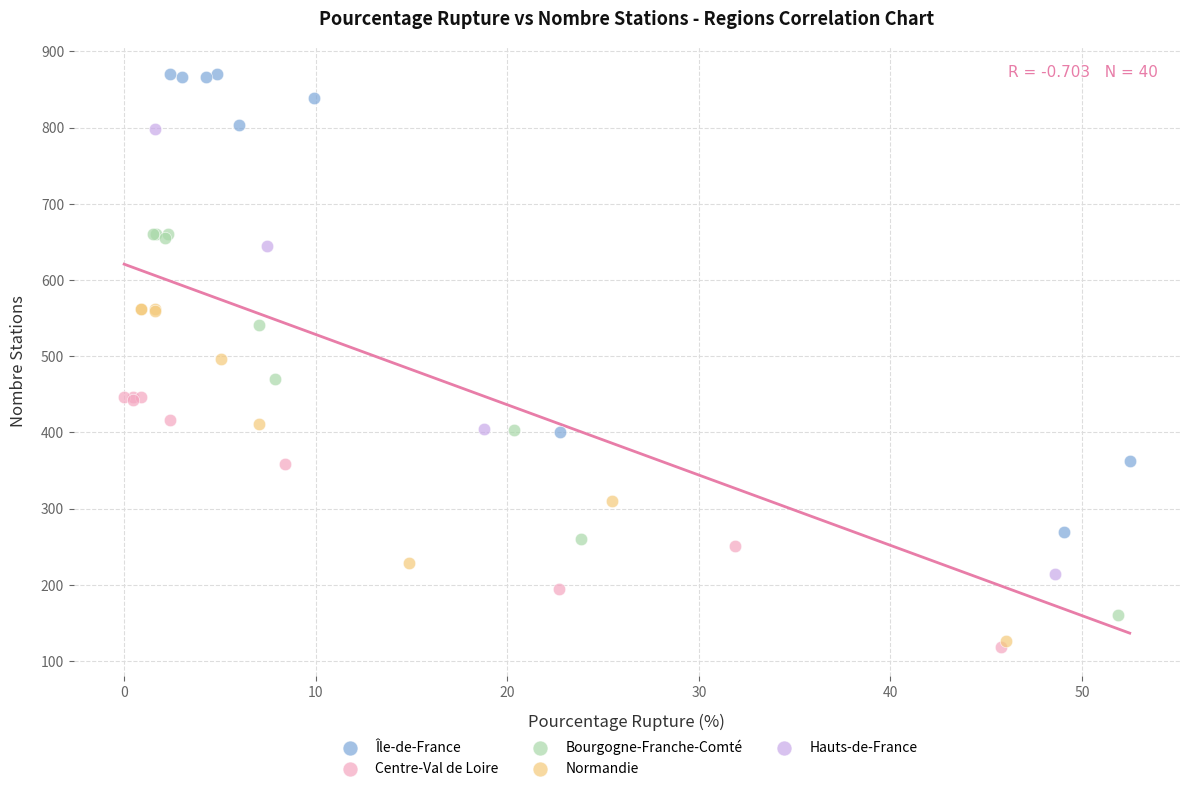

Which series reaches the minimum Y coordinate?

Centre-Val de Loire